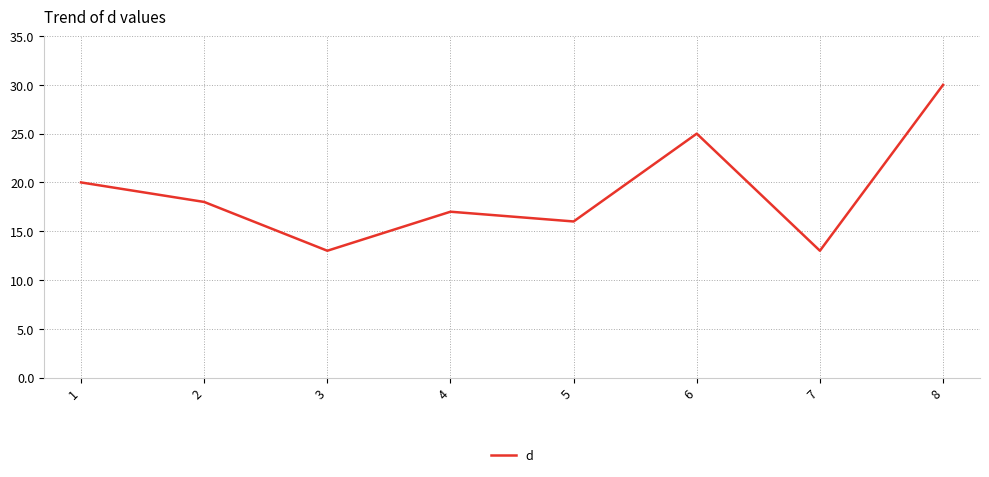

Count the number of categories in the chart.

8